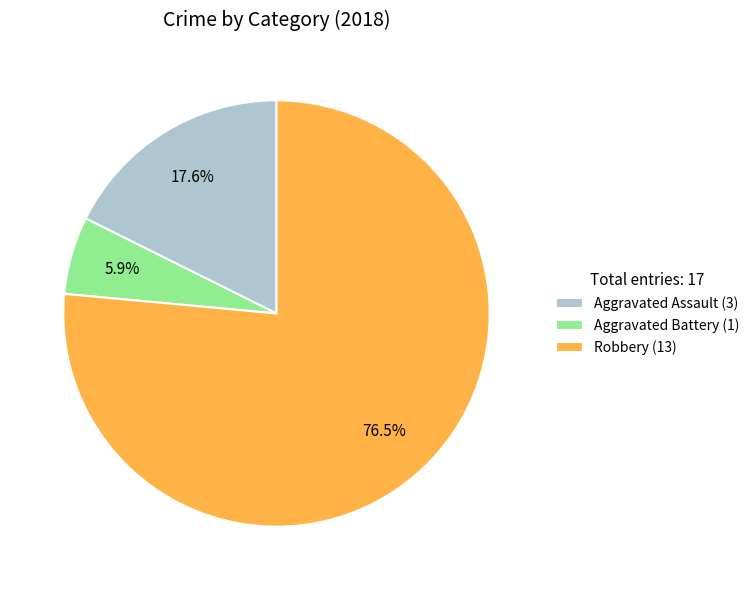

How many slices are in this pie chart?

3